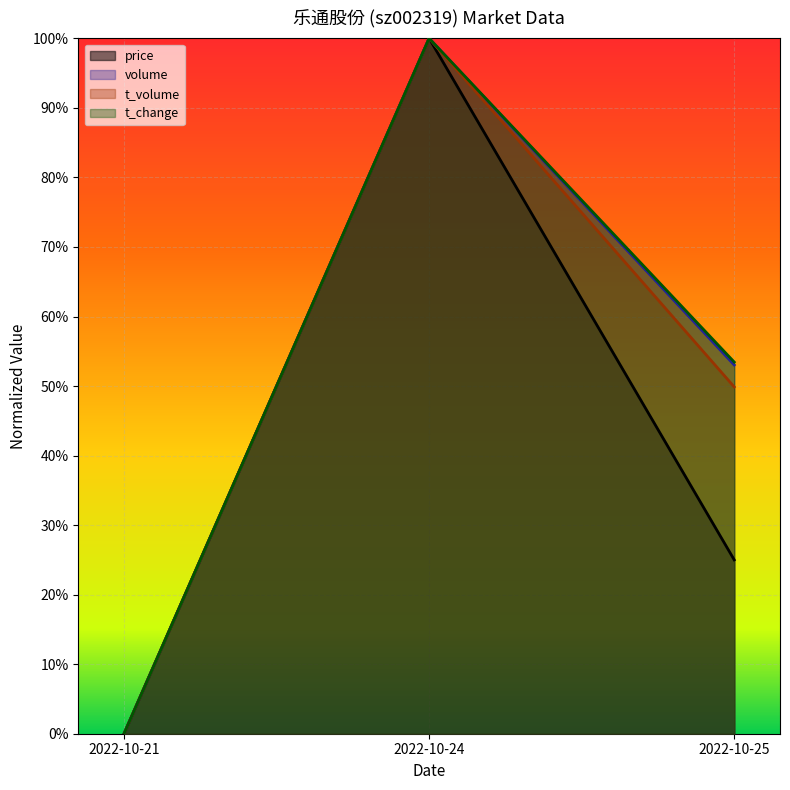

The price series shows 0.4 at 2022-10-24. True or false?

False